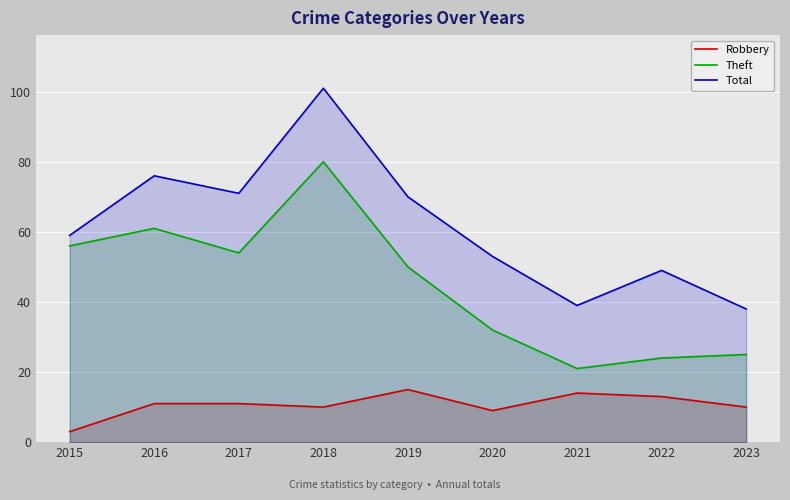

Where is the first local minimum for Robbery?

2018